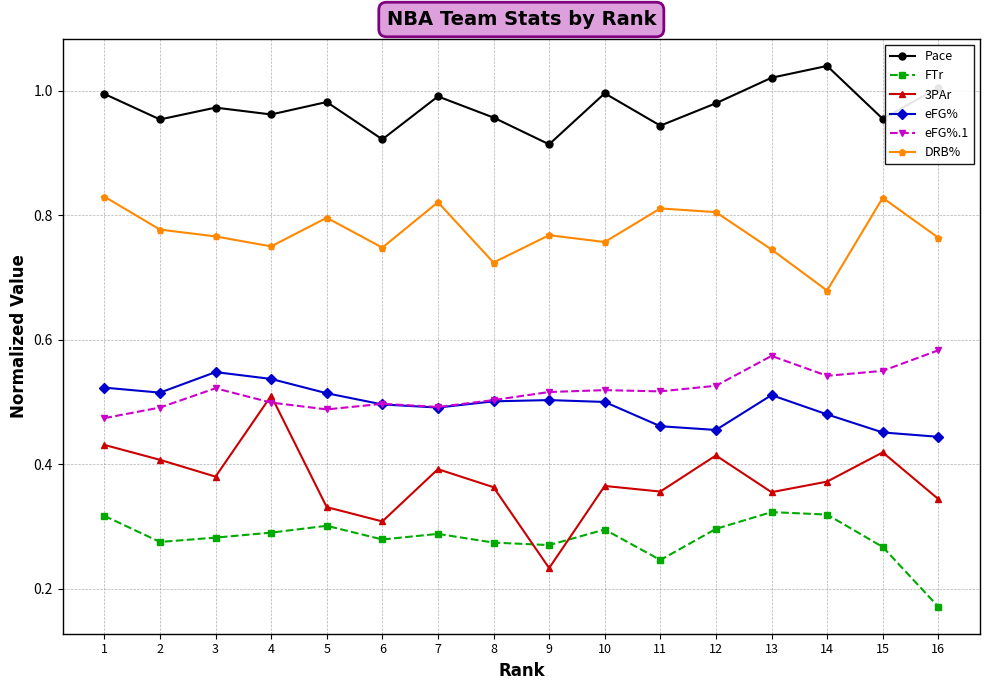

Where is the first local maximum for eFG%.1?

3